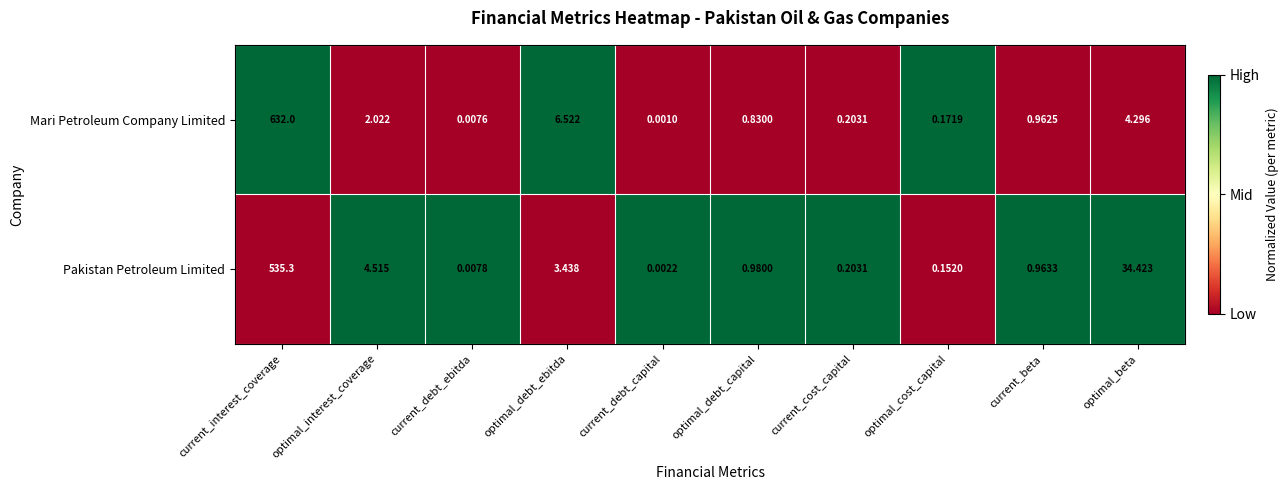

Which series has the largest range (max minus min)?

Mari Petroleum Company Limited